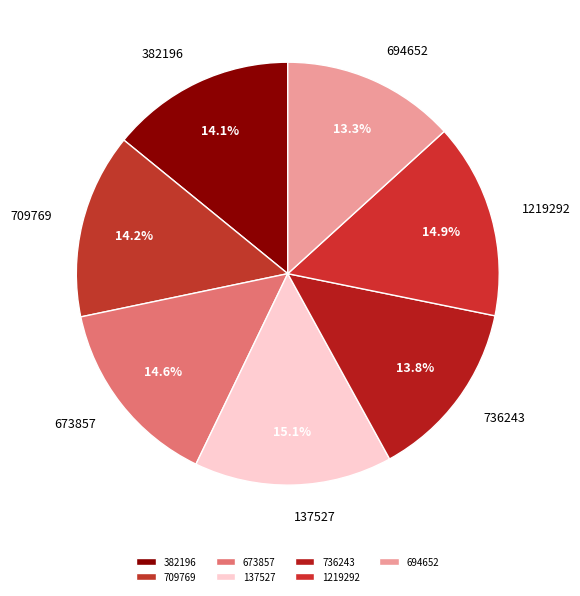

What is the ratio of the value at 1219292 to the value at 736243?

1.1